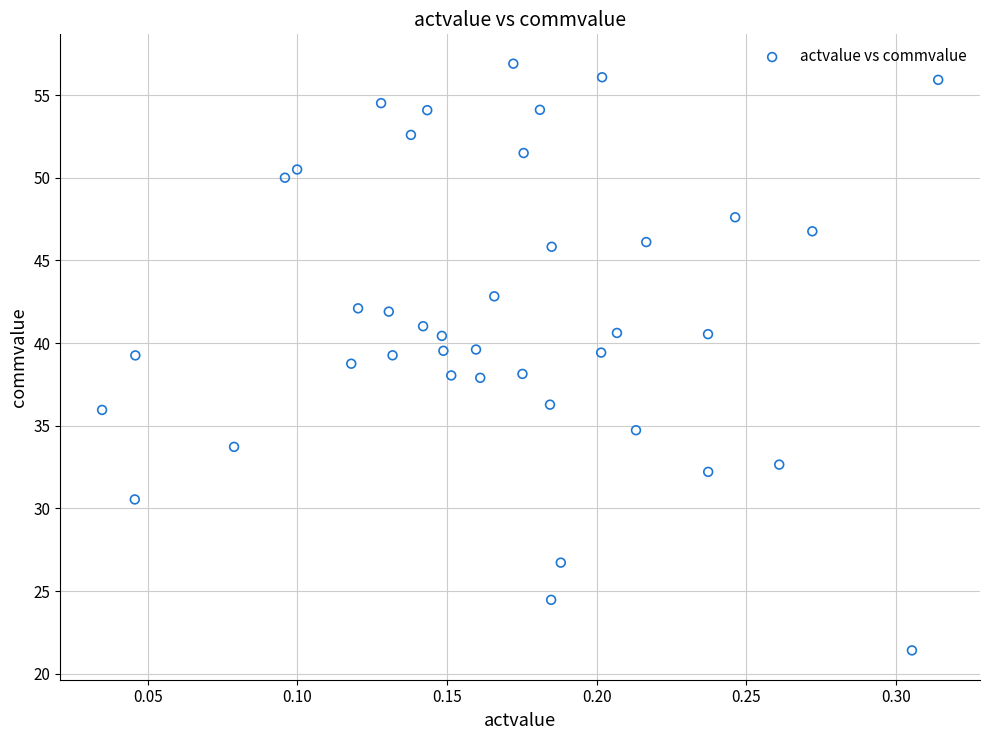

What is the range of Y values (max minus min)?

35.5